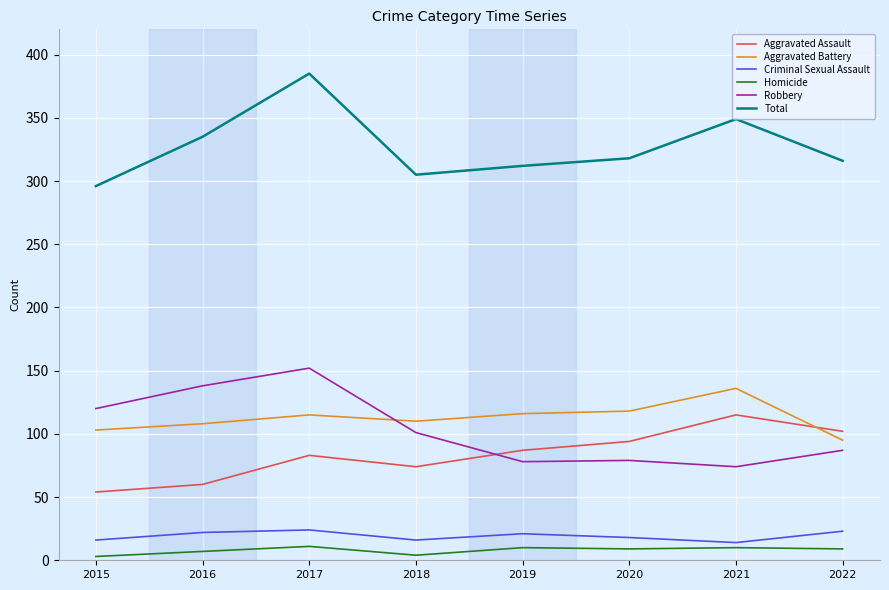

The Aggravated Battery series shows 103 at 2015. True or false?

True